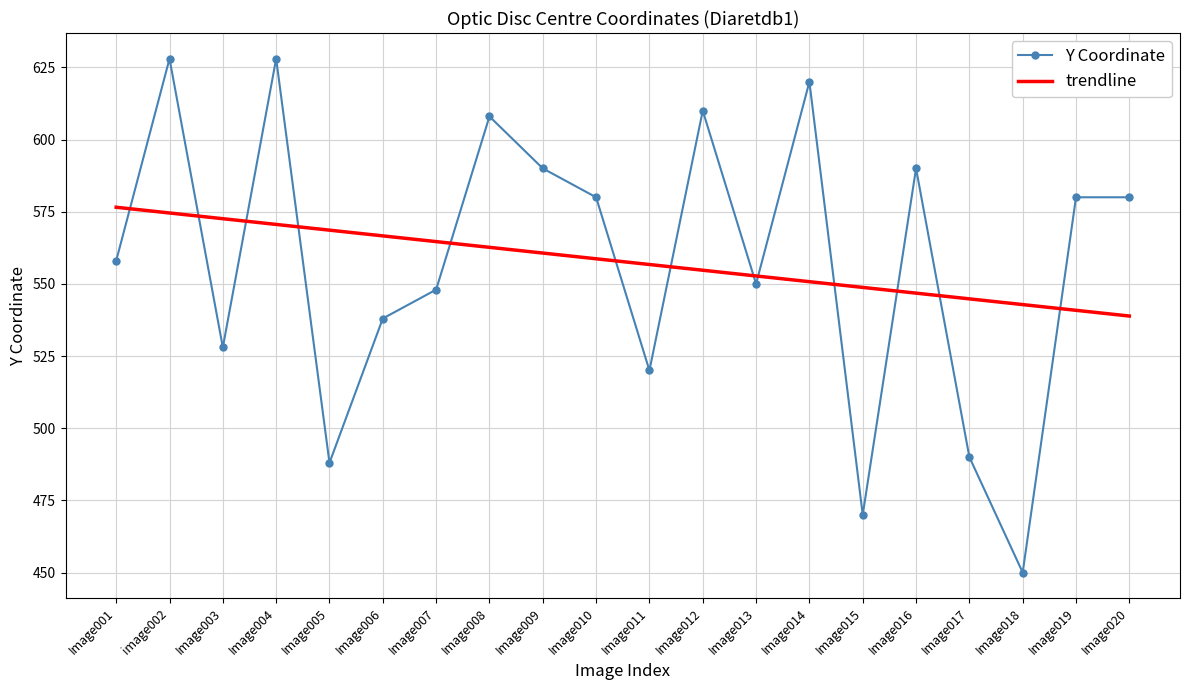

What position from the left is Image010?

10